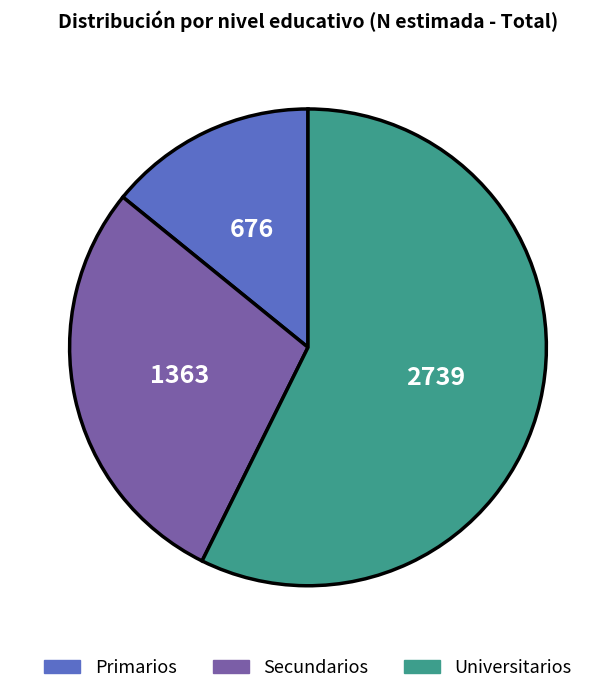

What is the smallest slice in the pie chart?

Primarios